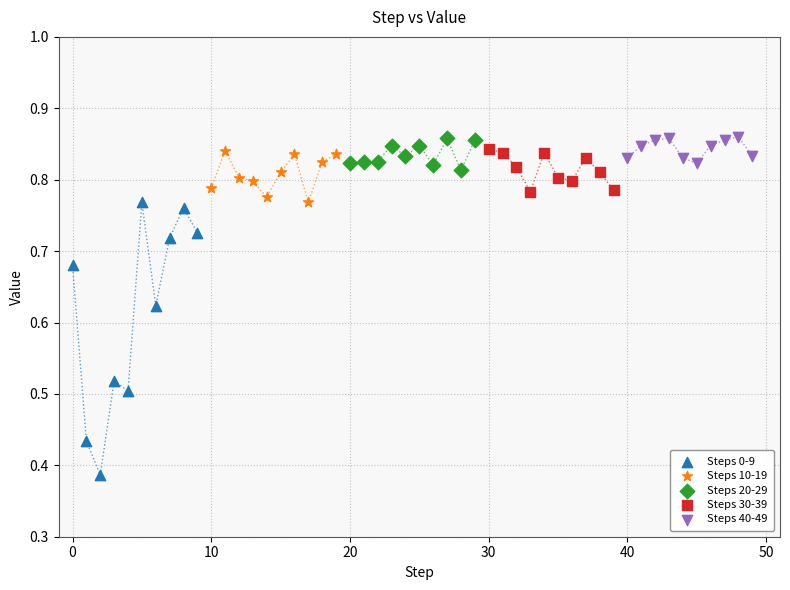

Which series contains the lowest Y value?

Steps 0-9